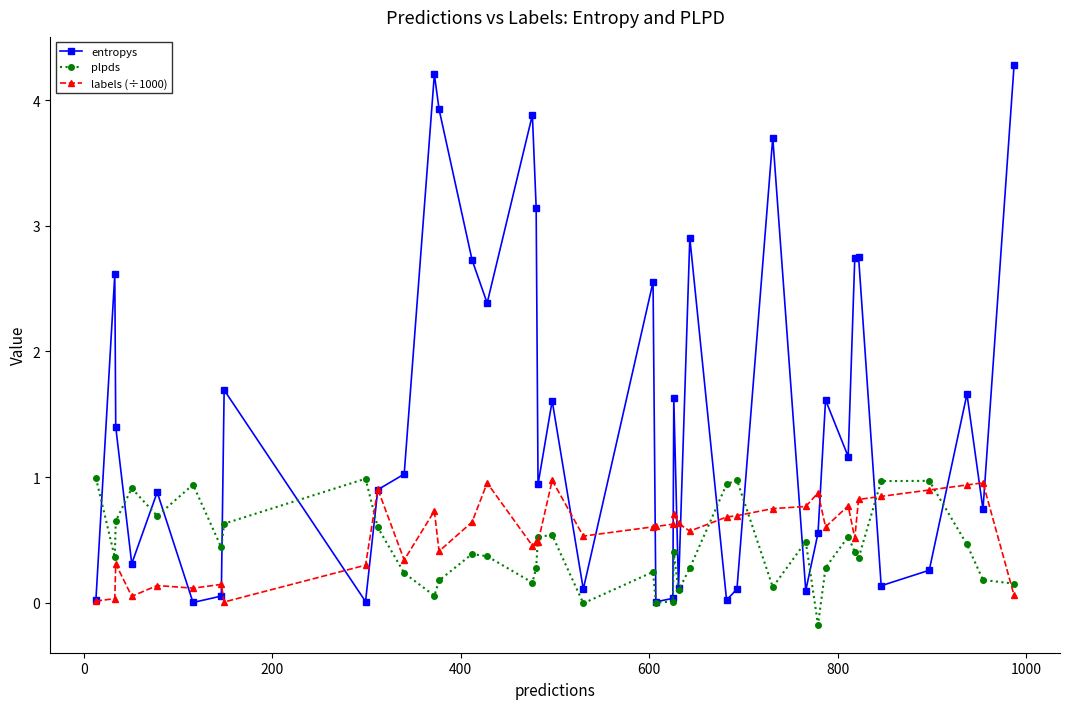

What is the value of the plpds point at the 19th from the left?

0.5